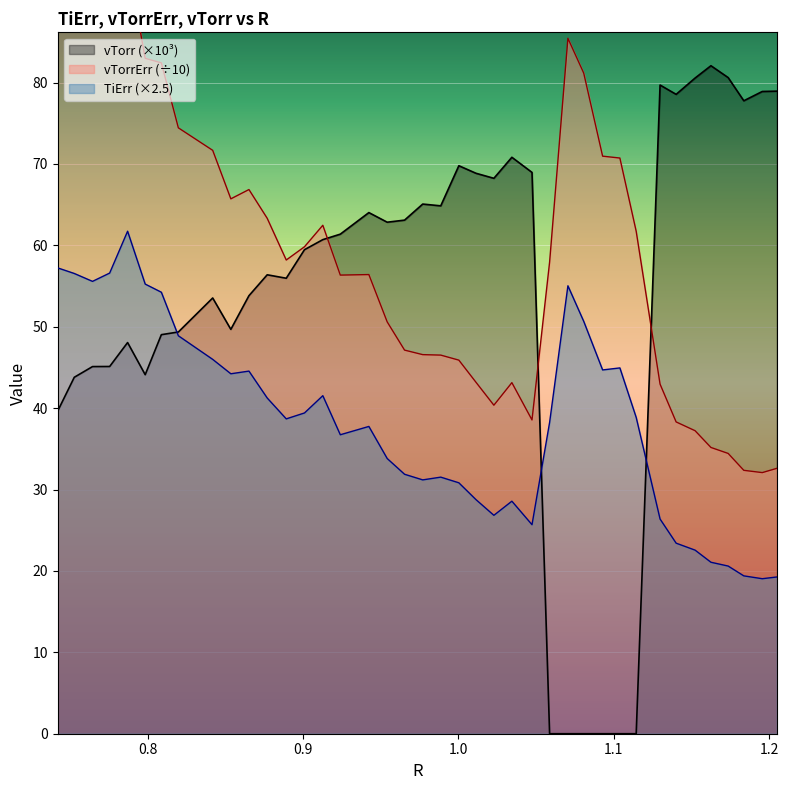

What is the maximum value for vTorr (×10³)?

82.1